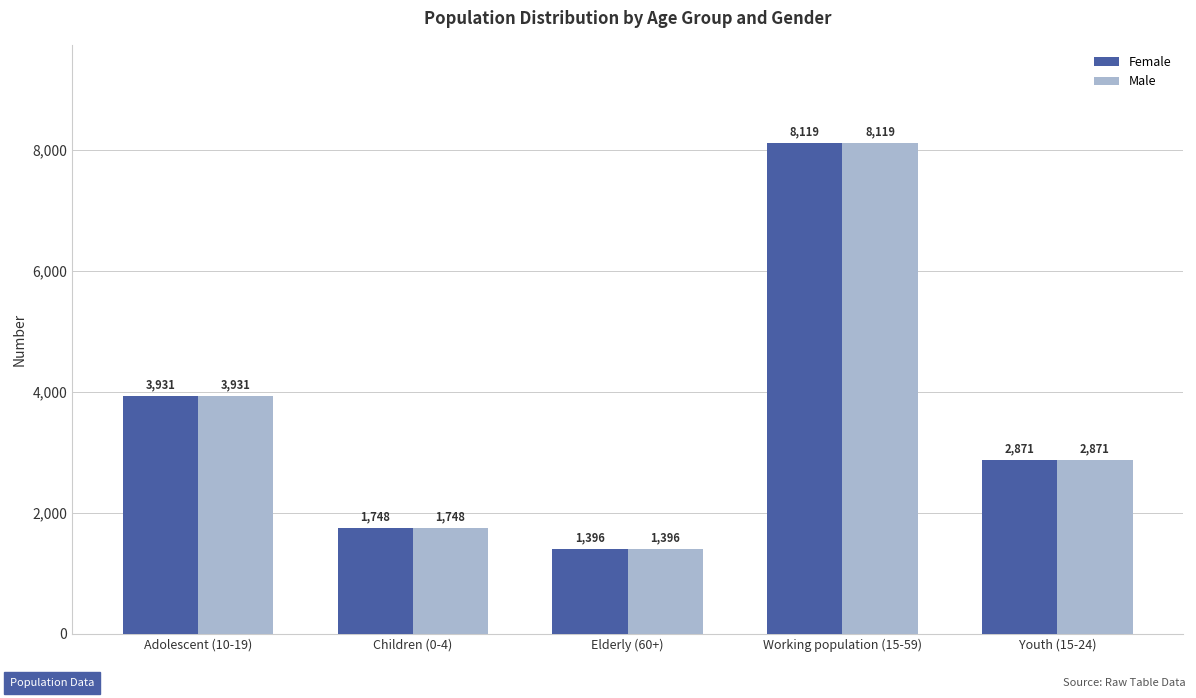

What value does the Female series have at Children (0-4), to the nearest 100?

1700